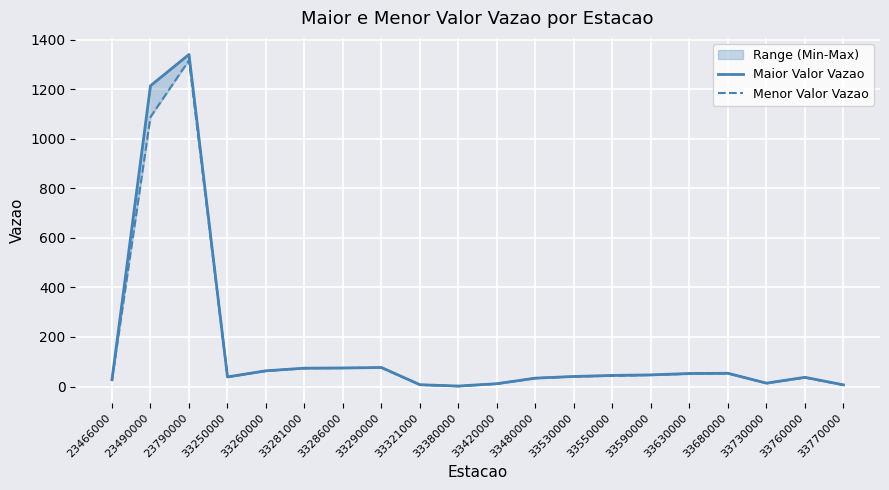

Where is the first local minimum for Maior Valor Vazao?

33250000